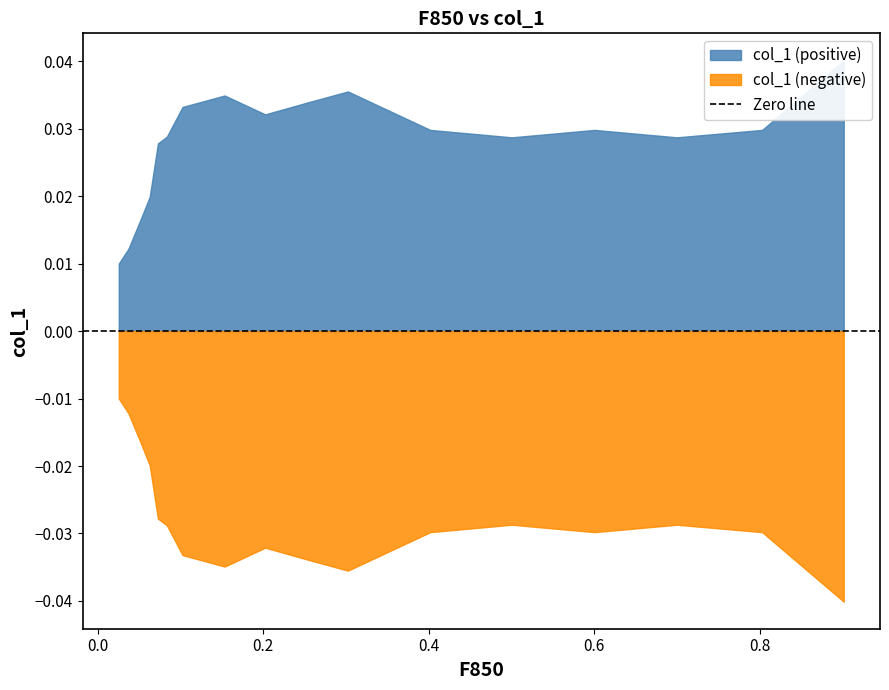

Count the values in the range 0 to 1.

17